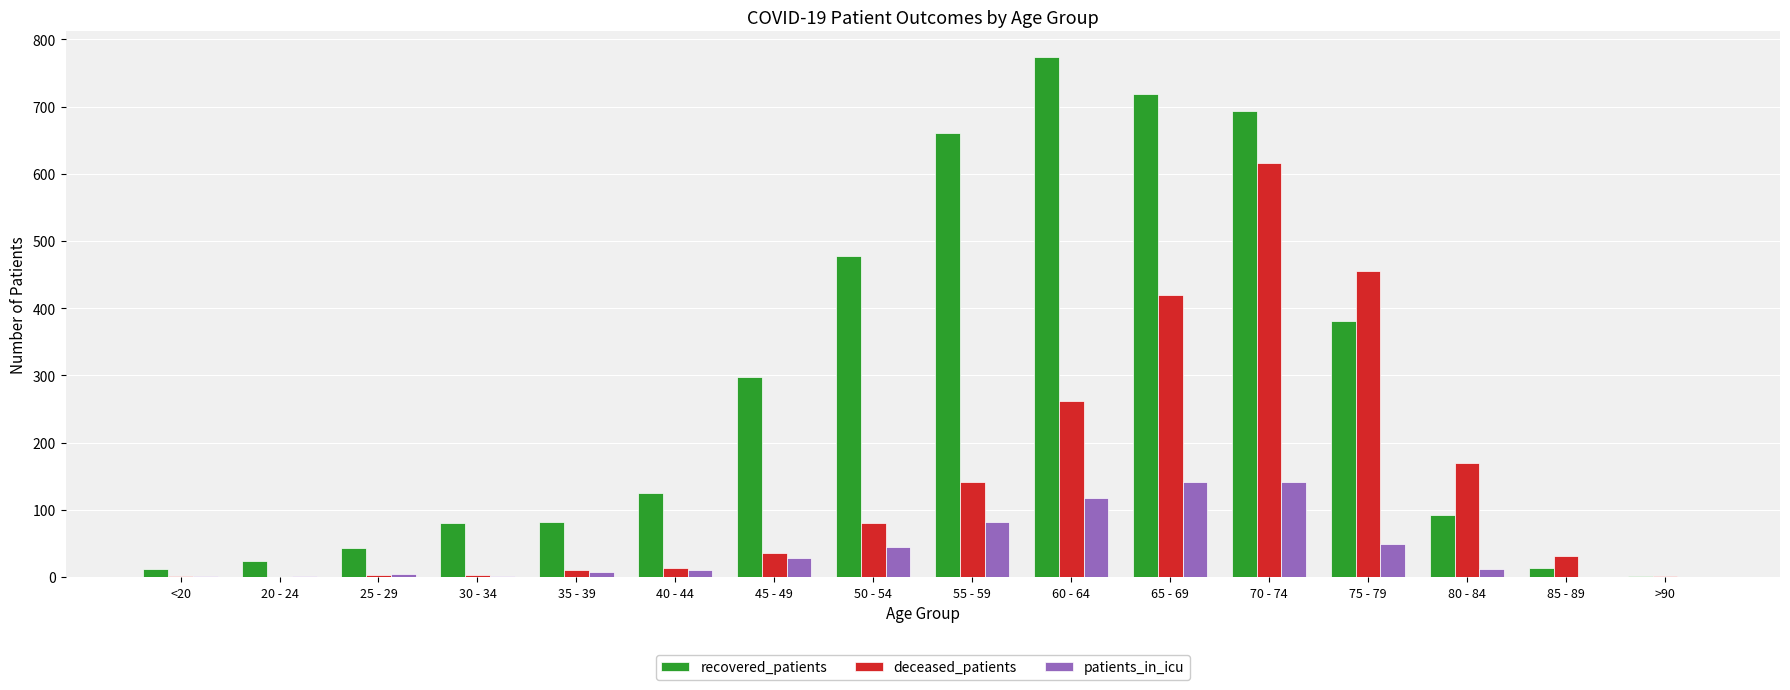

True or false: deceased_patients has a value of 0 at 20 - 24.

True